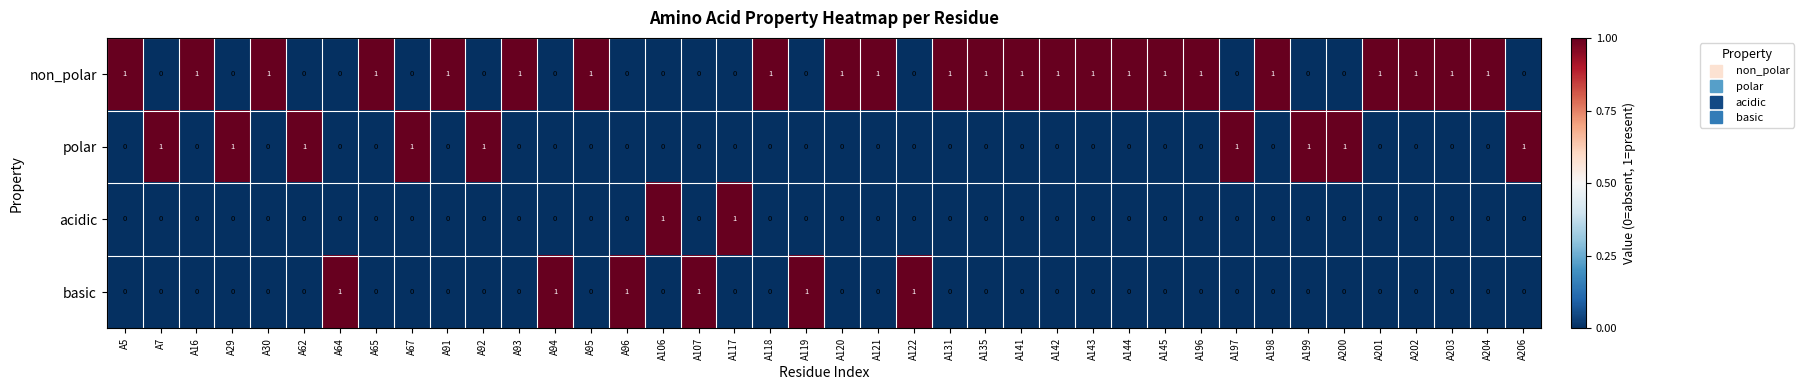

Is it true that polar equals -1 at A117?

False